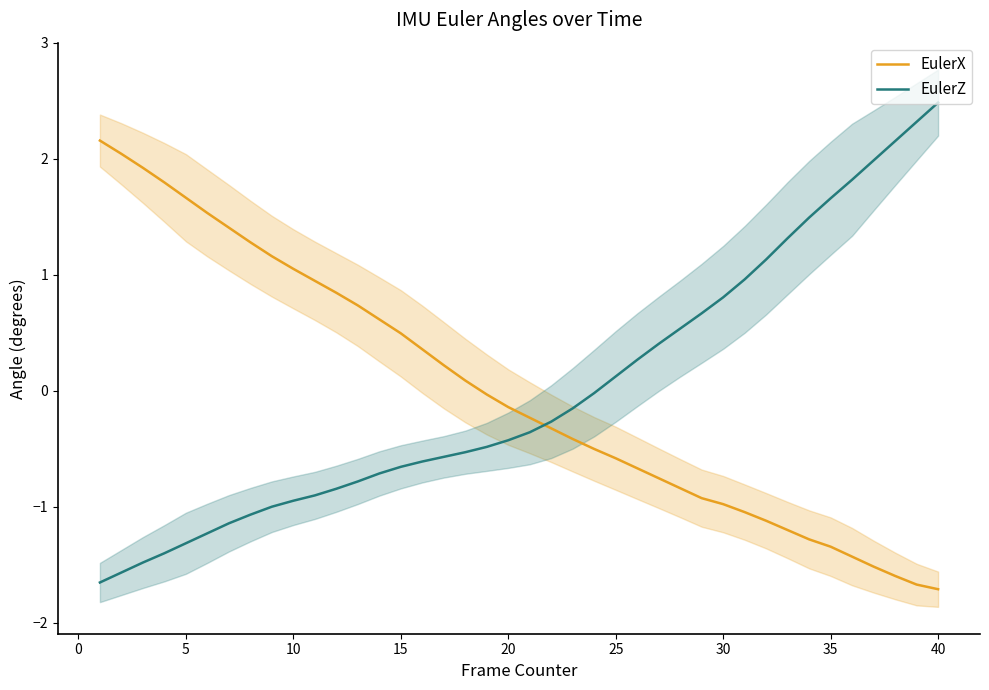

Does the chart display data point markers on the line(s)?

No